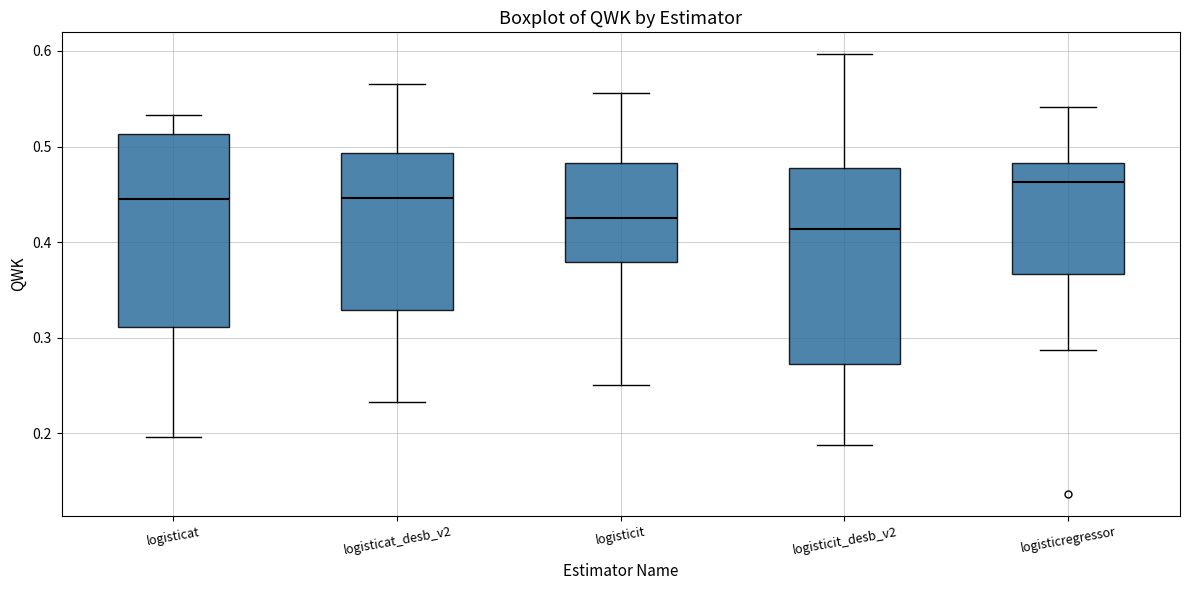

Which box has the highest median line?

logisticregressor